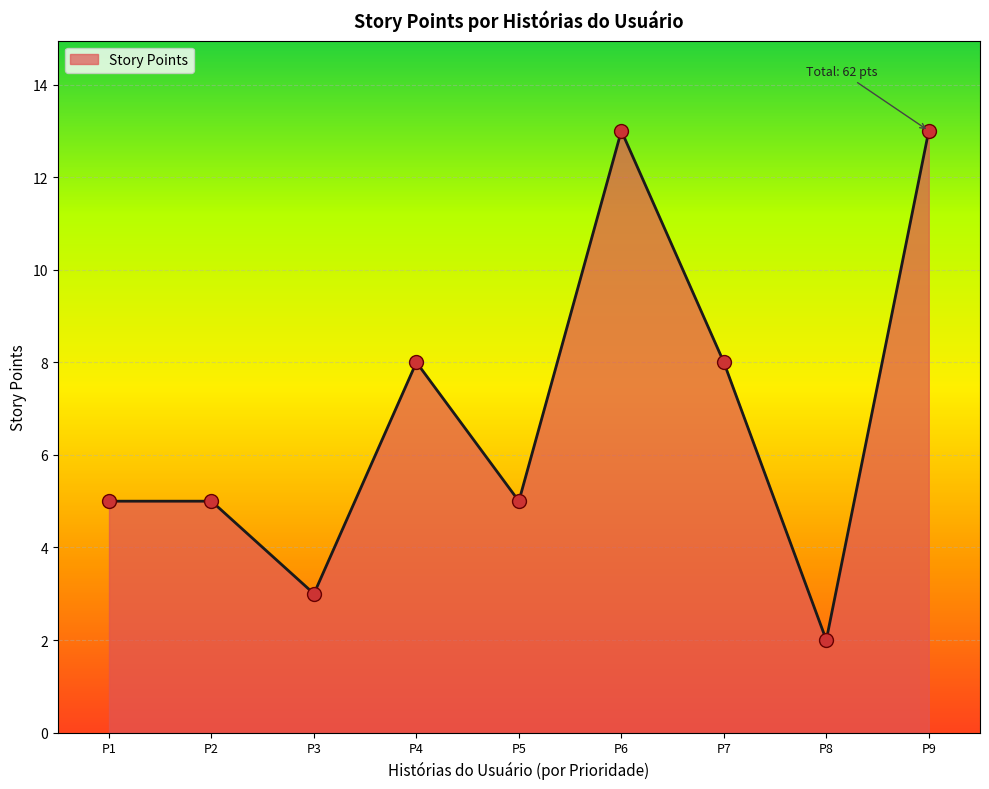

Which has a higher value, P3 or P6?

P6